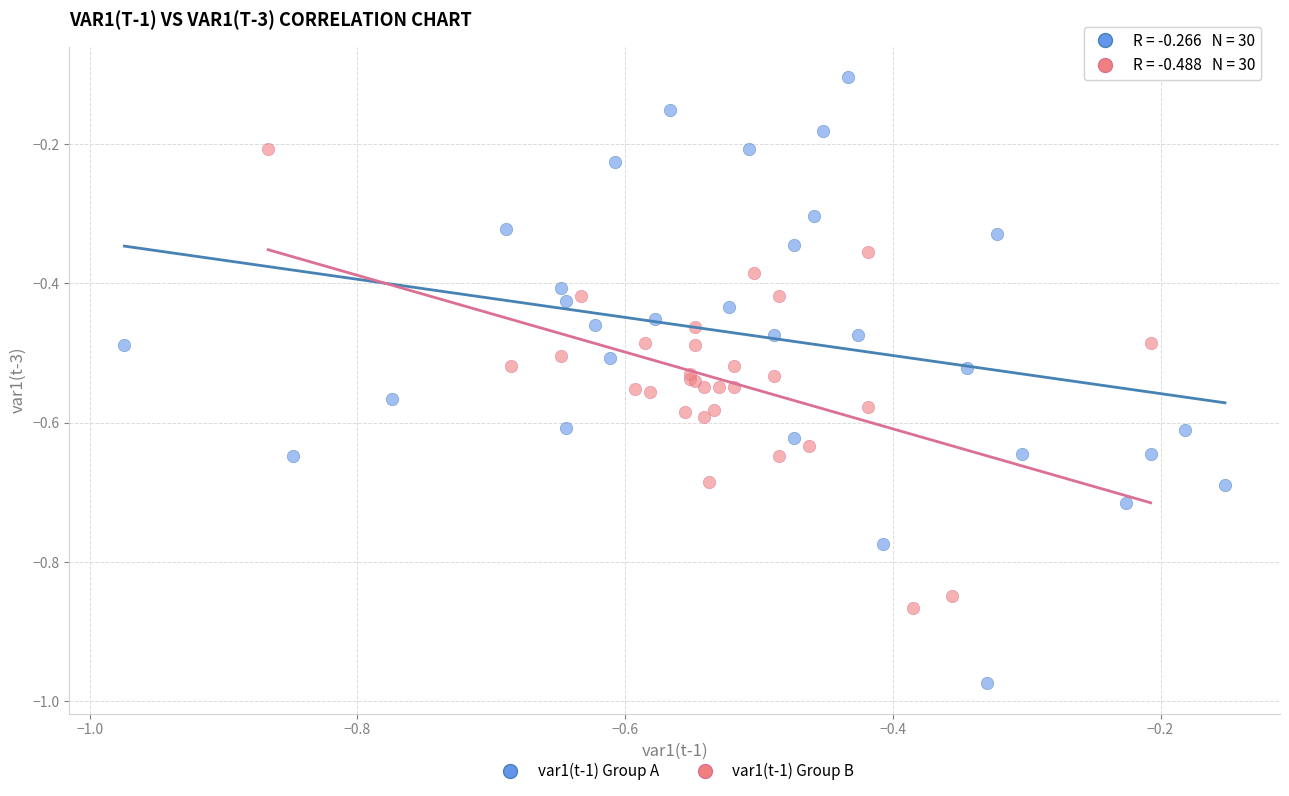

Which series contains the lowest Y value?

var1(t-1) Group A